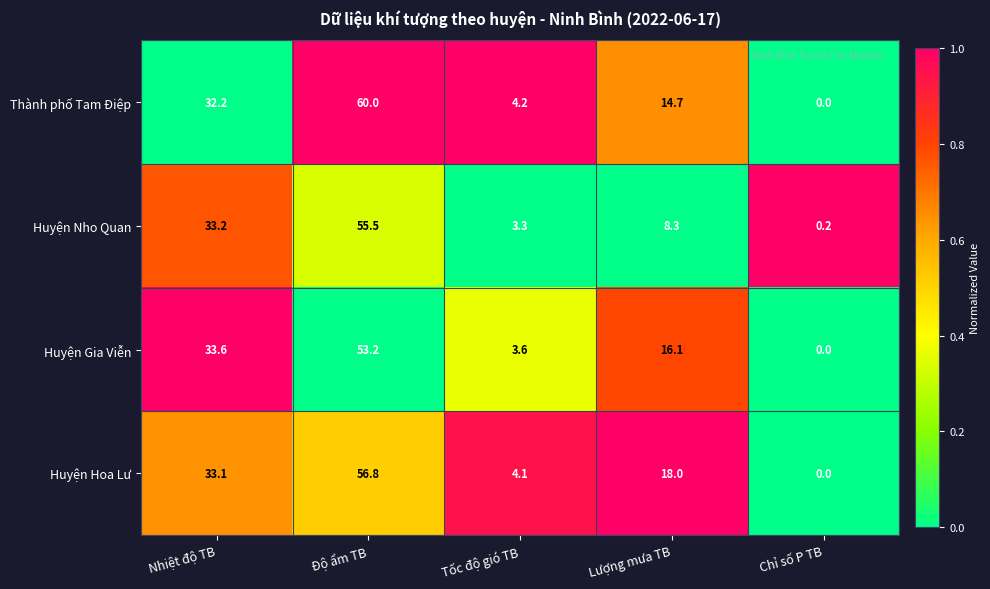

Reading left to right, extract all data points from this chart.

Thành phố Tam Điệp: Nhiệt độ TB=32.2	Độ ẩm TB=60.0	Tốc độ gió TB=4.2	Lượng mưa TB=14.7	Chỉ số P TB=0.0
Huyện Nho Quan: Nhiệt độ TB=33.2	Độ ẩm TB=55.5	Tốc độ gió TB=3.3	Lượng mưa TB=8.3	Chỉ số P TB=0.2
Huyện Gia Viễn: Nhiệt độ TB=33.6	Độ ẩm TB=53.2	Tốc độ gió TB=3.6	Lượng mưa TB=16.1	Chỉ số P TB=0.0
Huyện Hoa Lư: Nhiệt độ TB=33.1	Độ ẩm TB=56.8	Tốc độ gió TB=4.1	Lượng mưa TB=18.0	Chỉ số P TB=0.0